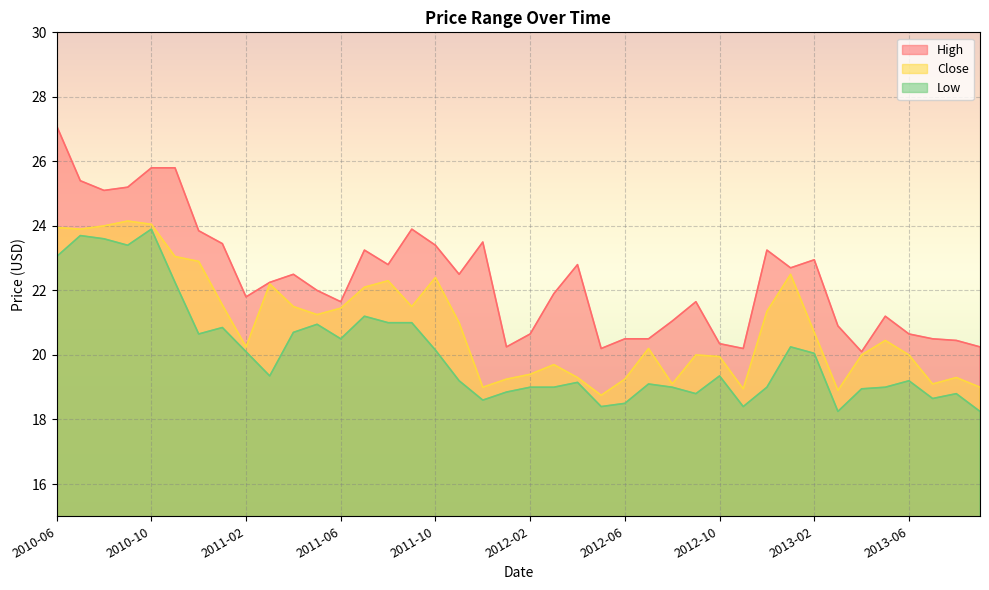

How many lines are shown in the chart?

3